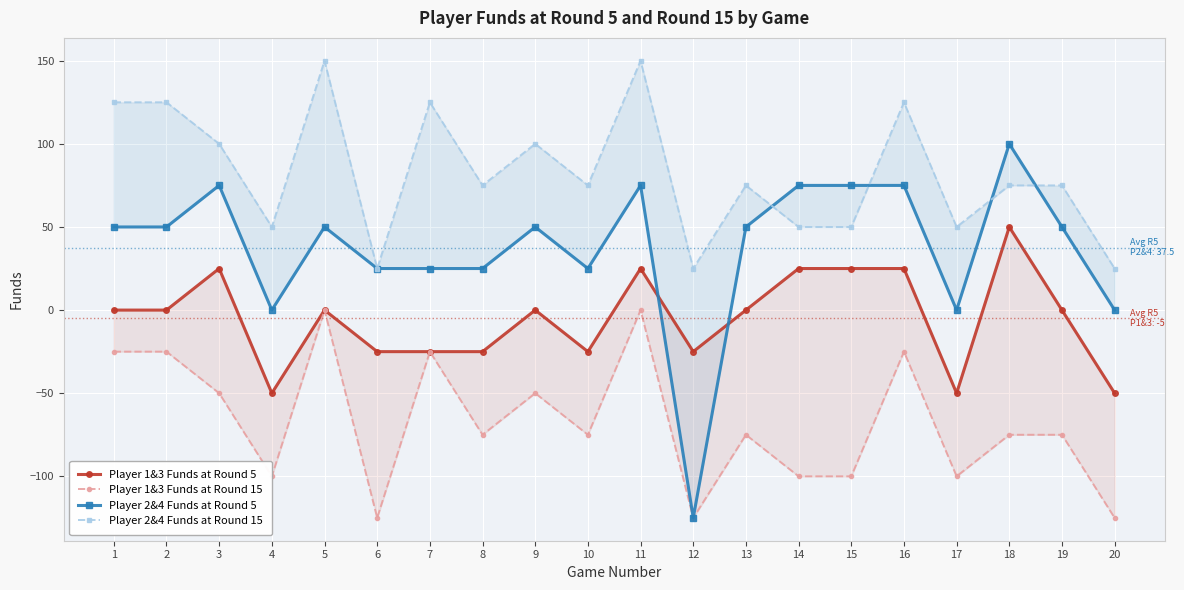

What is the approximate value of Player 2&4 Funds at Round 15 at 14?

50